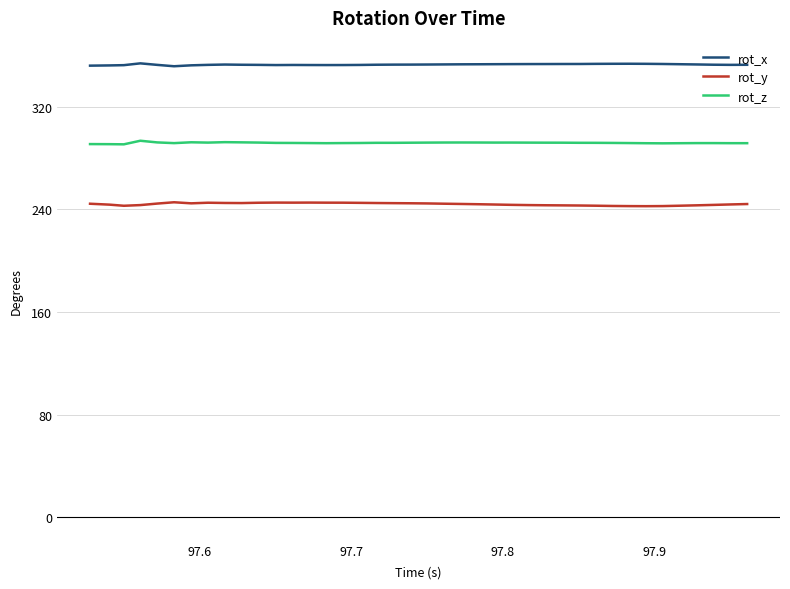

Which series has the largest total across all categories?

rot_x